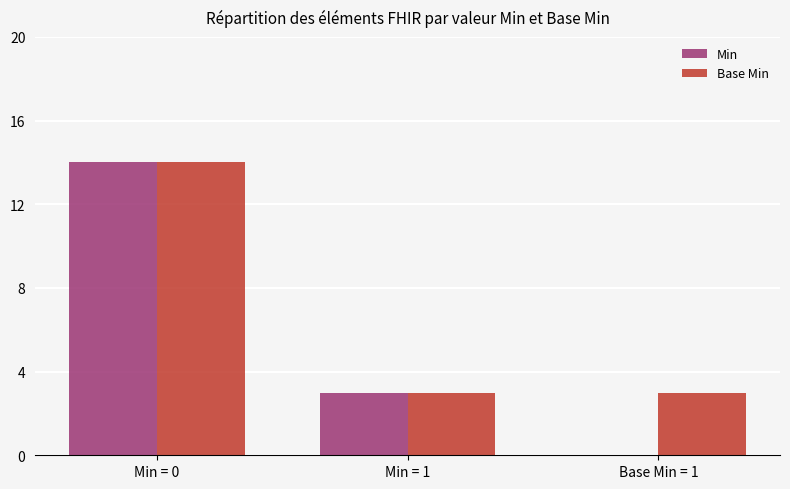

Which series has the largest total across all categories?

Base Min